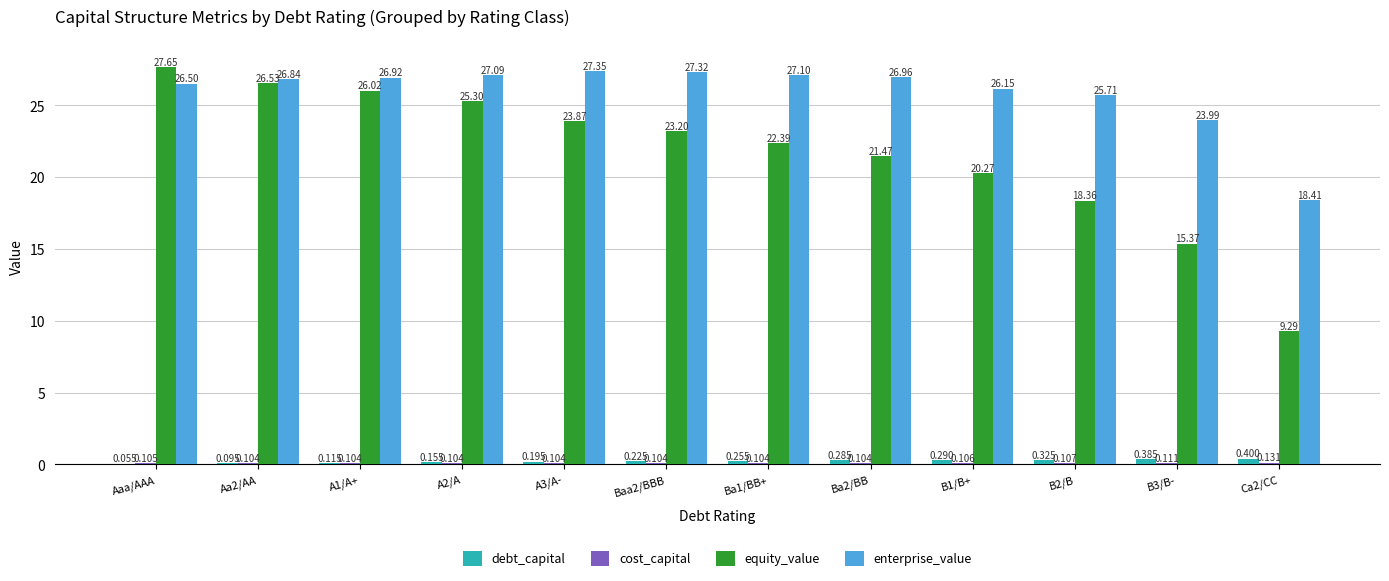

Between Baa2/BBB and B3/B-, which series saw the biggest shift?

equity_value